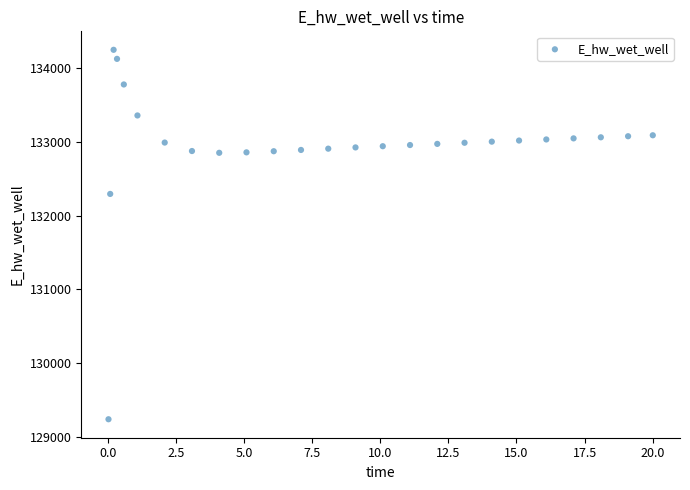

What Y value in the scatter plot is closest to 131744?

132294.2